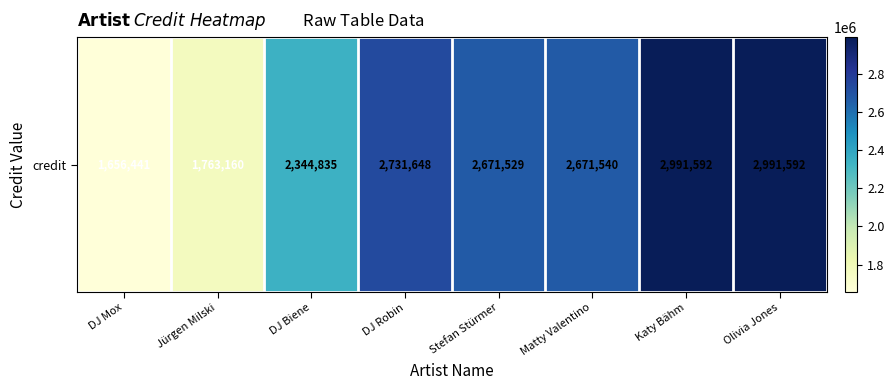

What is the greatest value displayed?

2991592